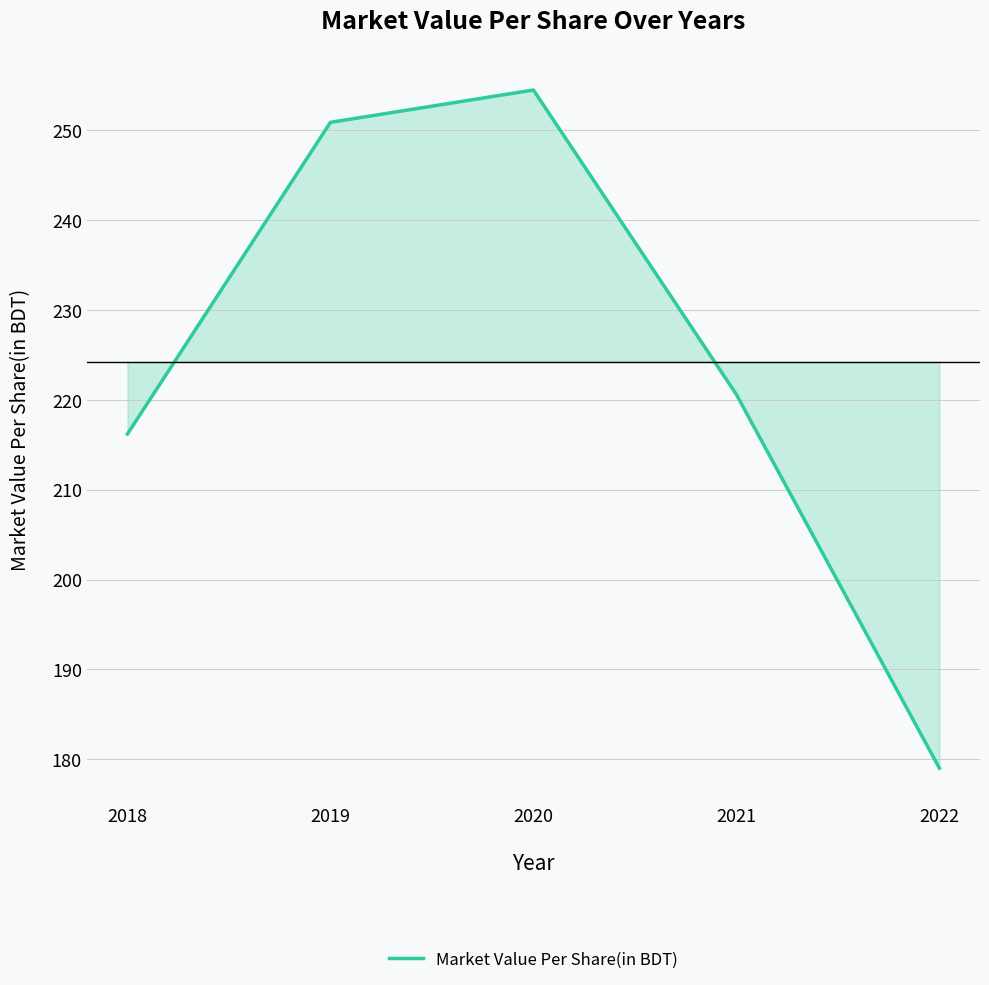

Reading right to left, extract all data points from this chart.

179.0	220.6	254.5	250.9	216.2